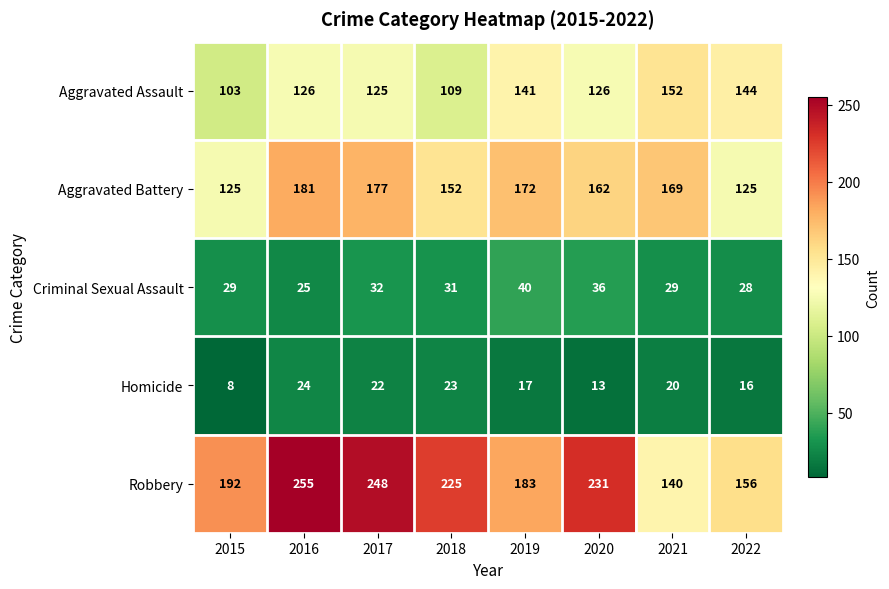

At how many categories does at least one series exceed 13?

8